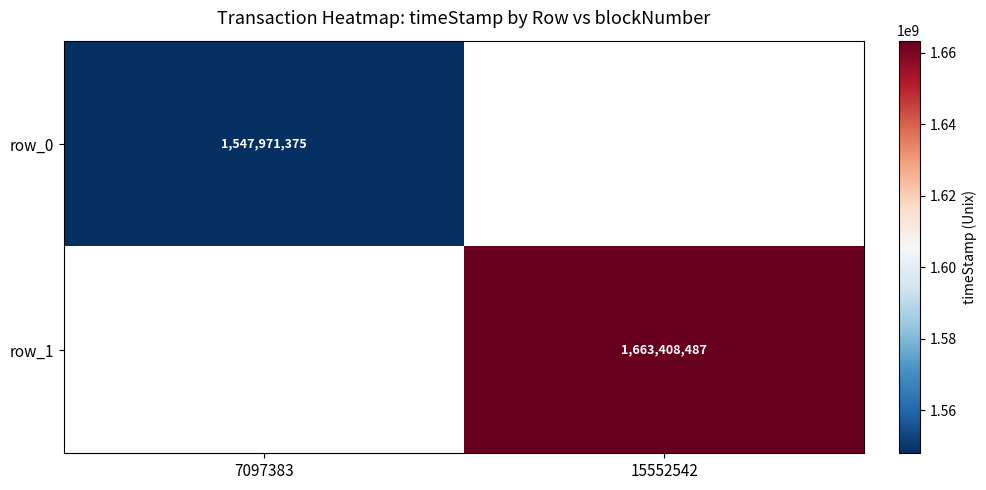

Read the row_0 value at 7097383.

1547971375.0